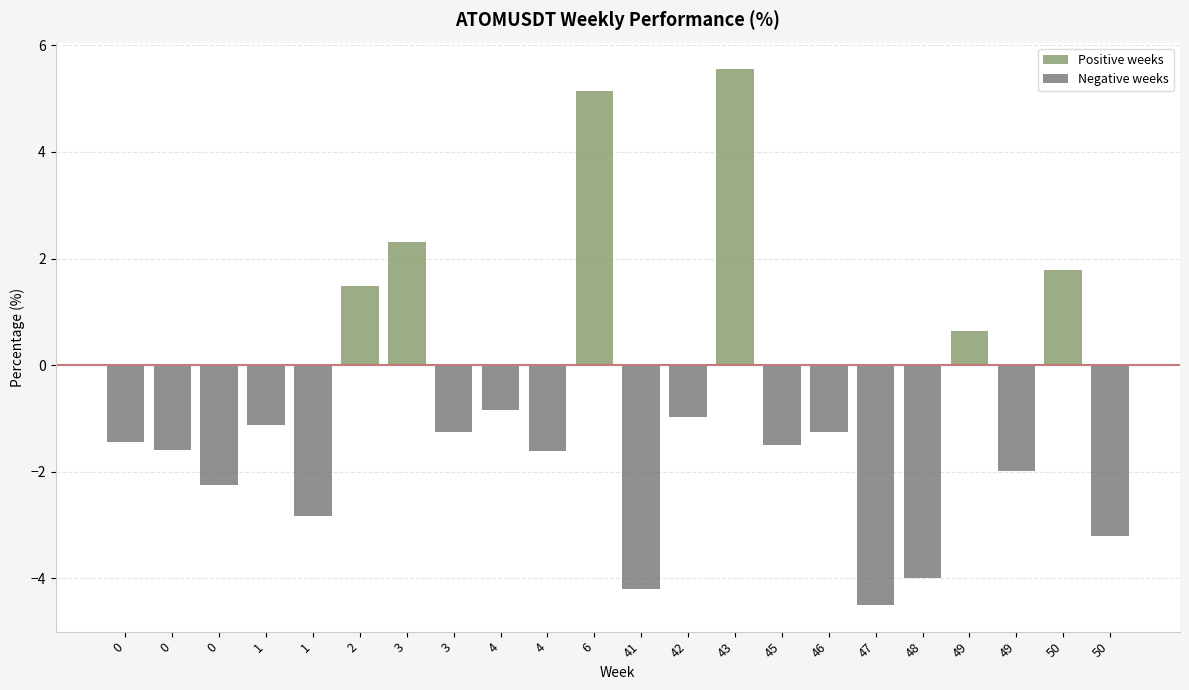

How many data points are above -1?

8